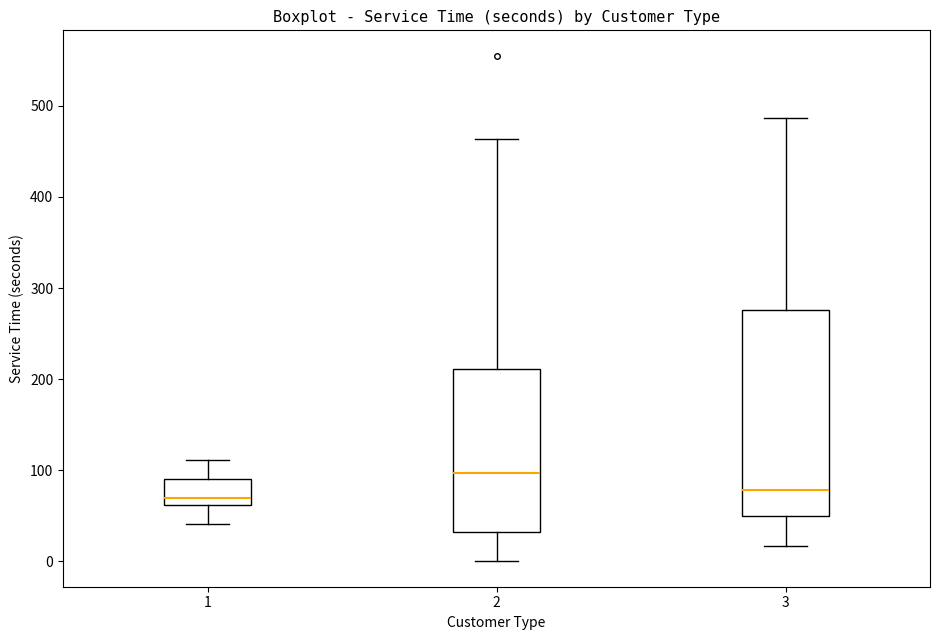

Which box is the tallest, from its lower edge to its upper edge?

3